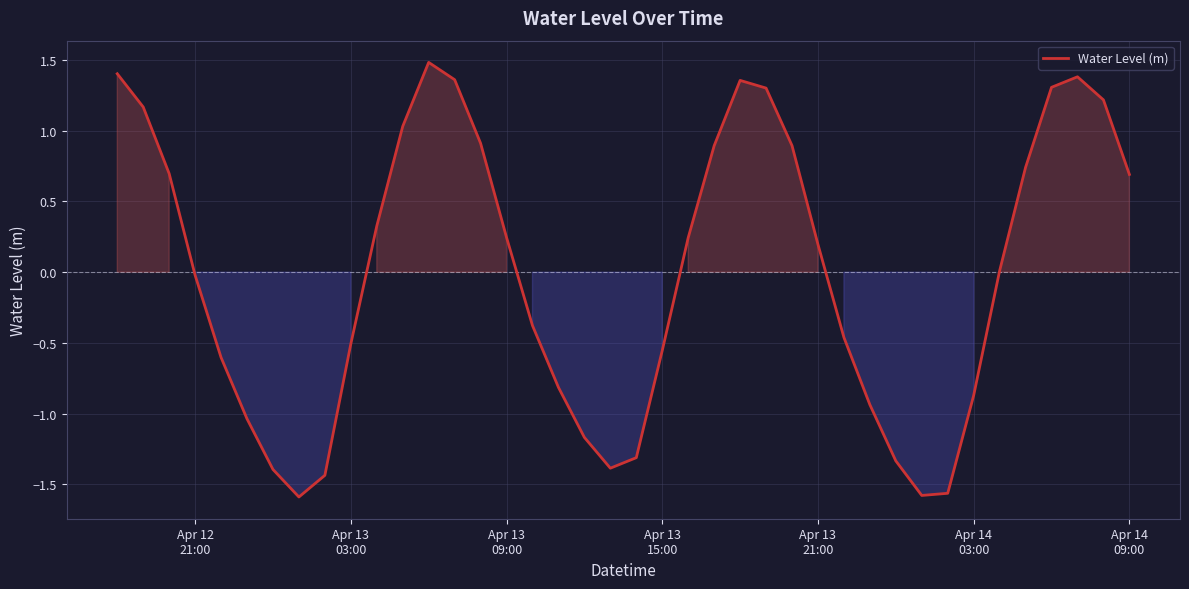

What is the difference between the maximum and minimum values?

3.1